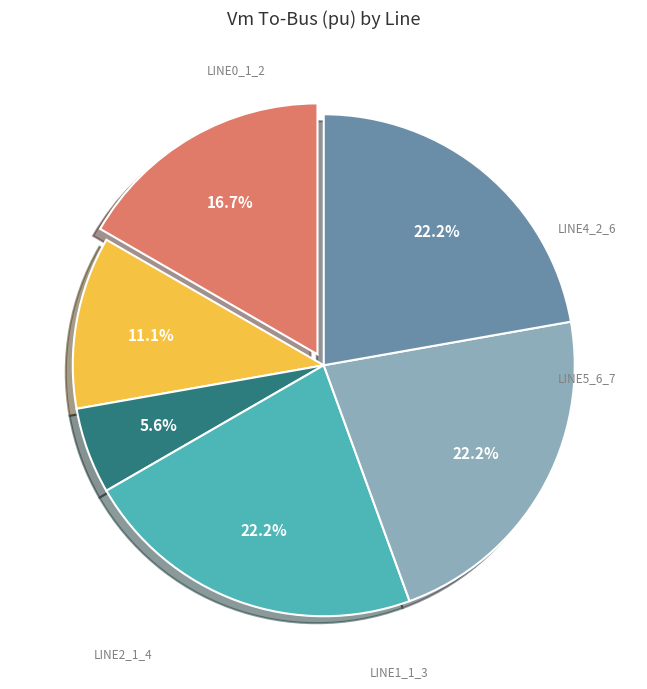

To the nearest percent, what is the difference between the largest and smallest slice percentages?

17%